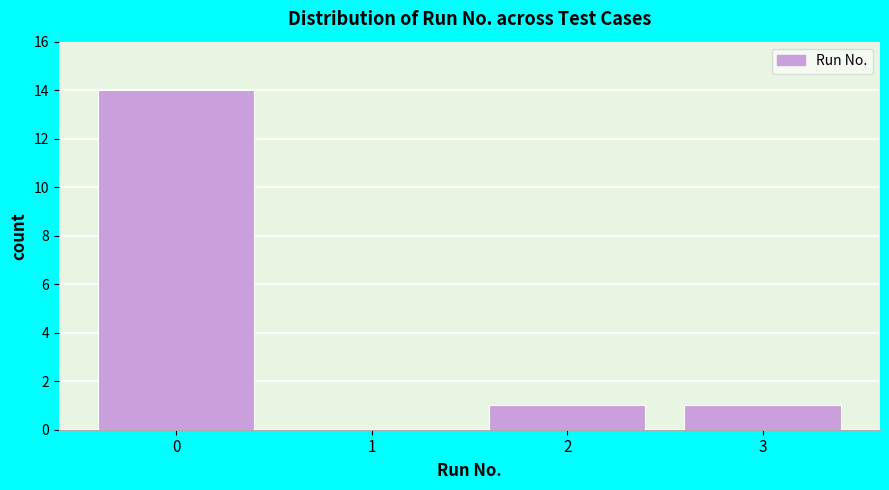

Reading right to left, what are all the values shown in this chart?

3=1	2=1	1=0	0=14